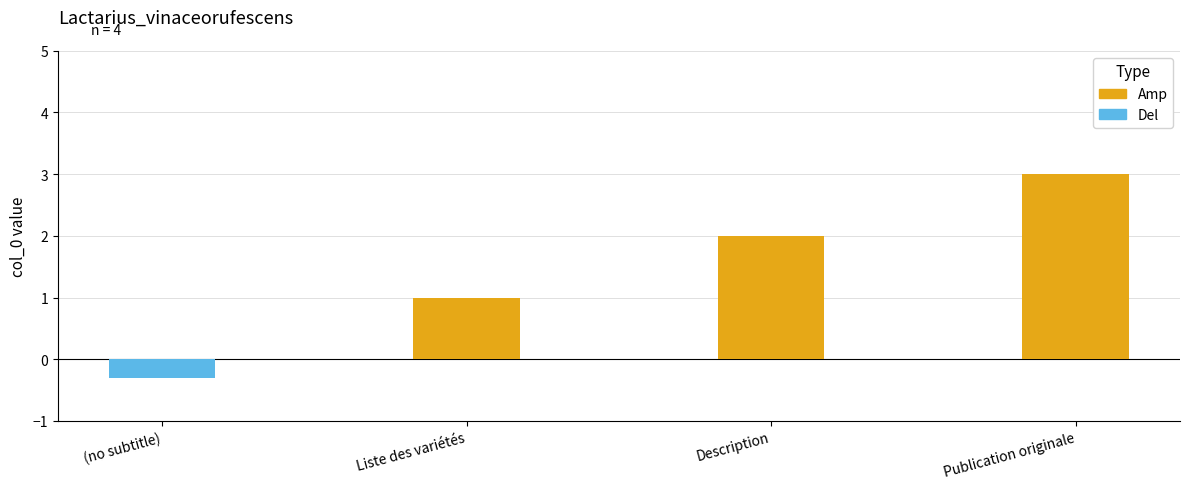

Between Liste des variétés and Publication originale, which is larger?

Publication originale